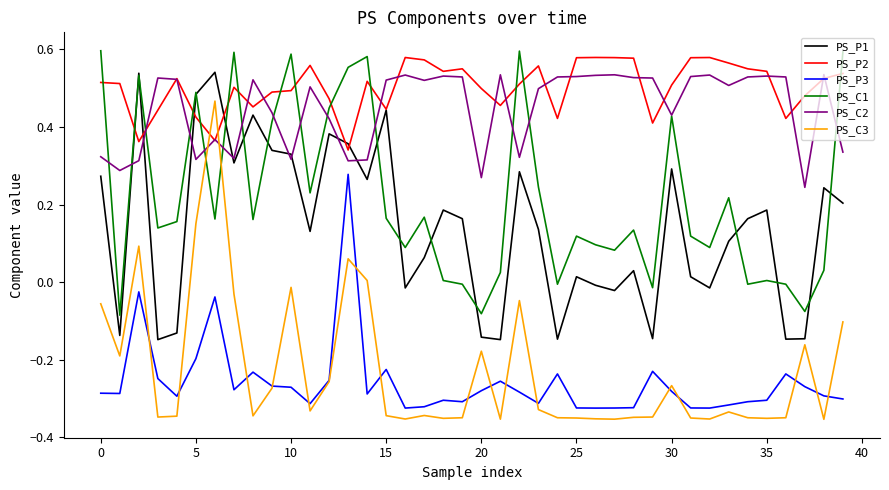

Which series has the largest total across all categories?

PS_P2